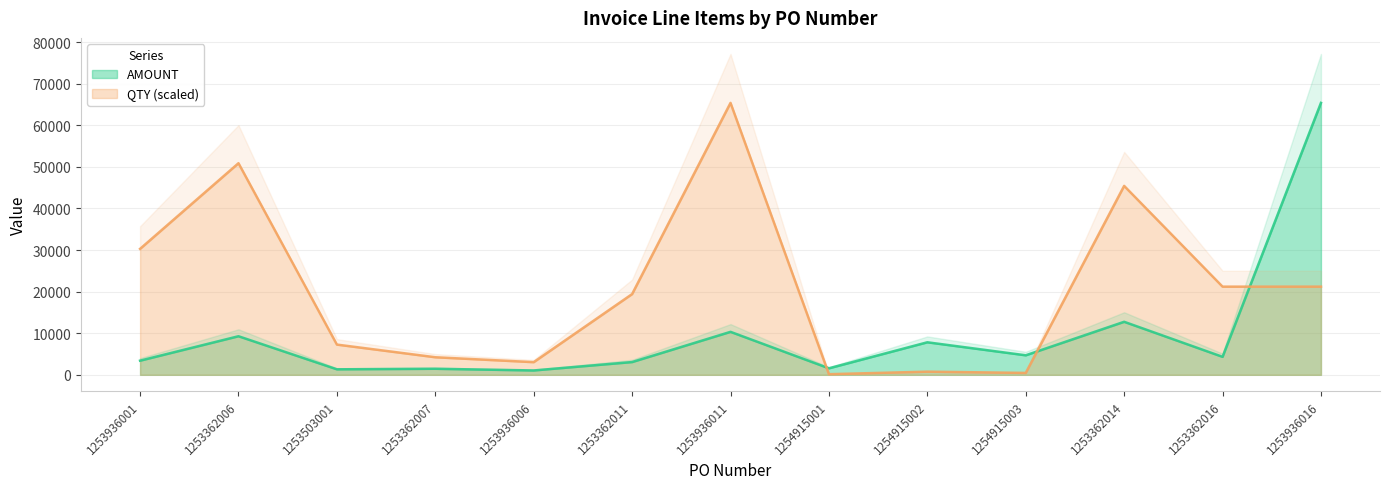

At 1254915001, list the series in order from smallest to largest.

QTY, AMOUNT